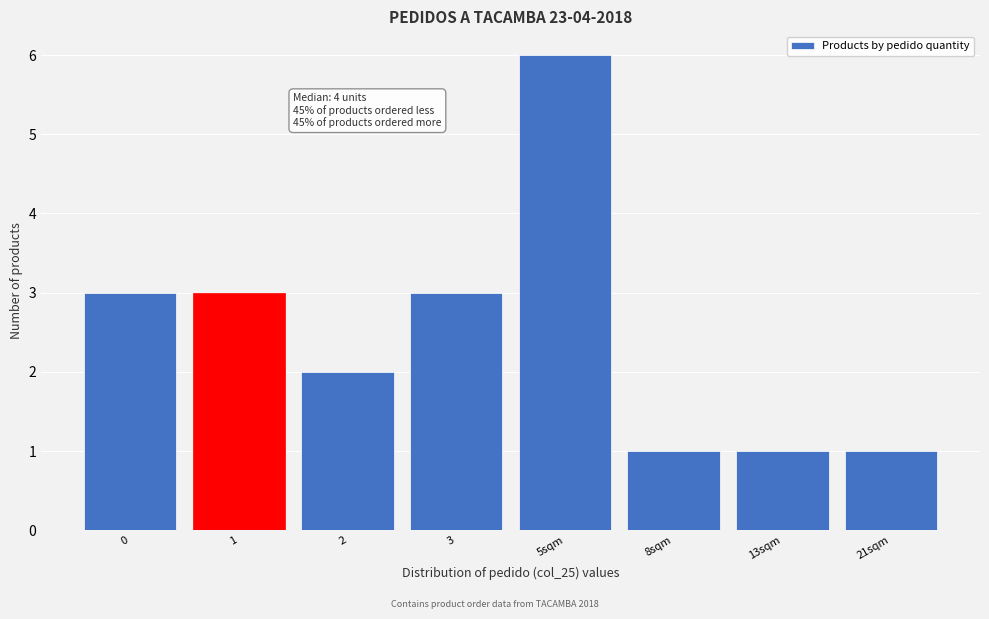

Reading left to right, transcribe all the data shown in this chart.

0=3	1=3	2=2	3=3	5sqm=6	8sqm=1	13sqm=1	21sqm=1